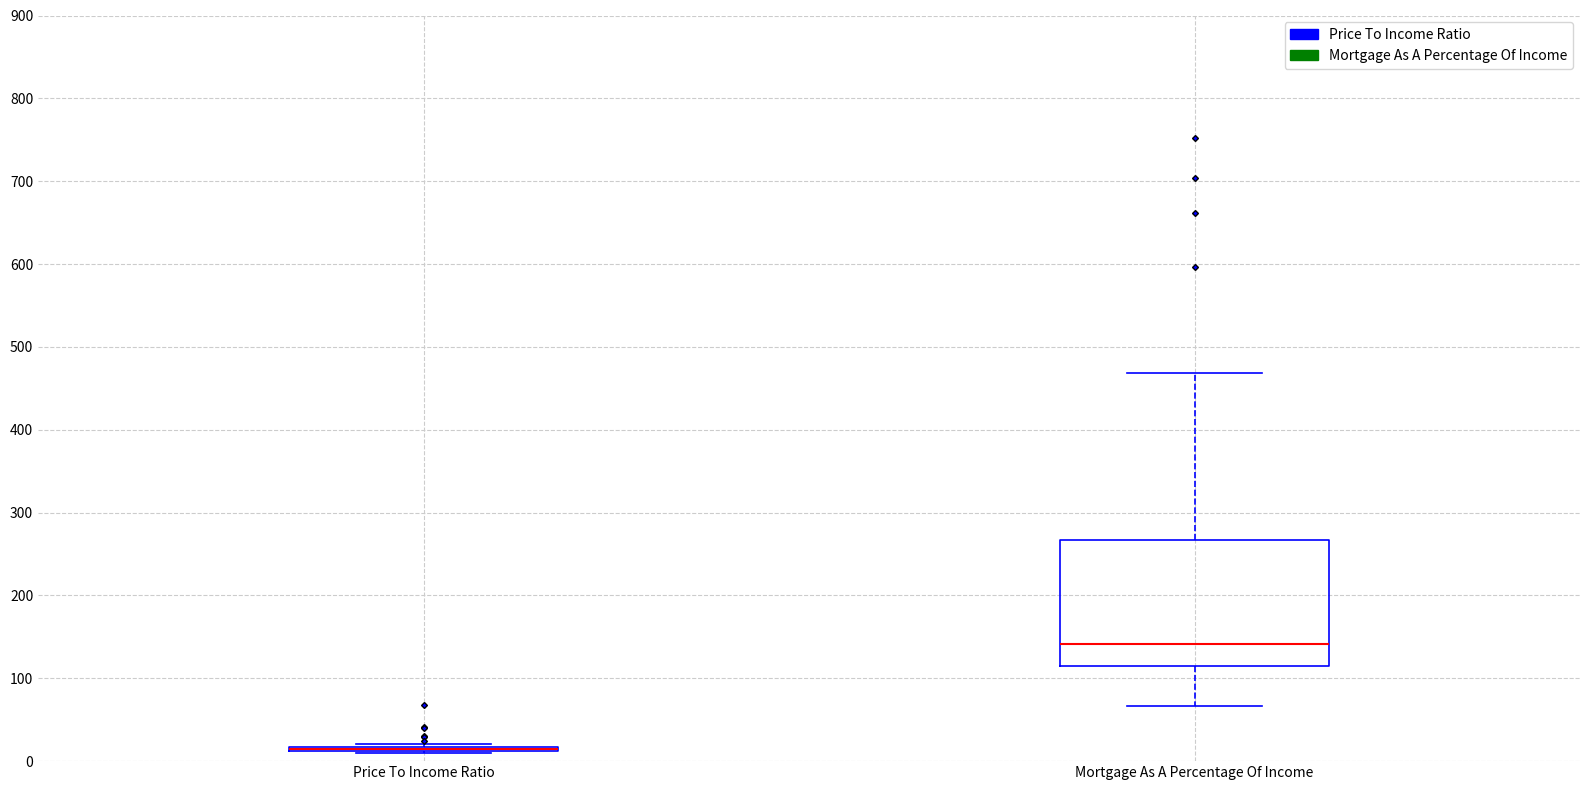

Where is the upper edge of the box for Mortgage As A Percentage Of Income on the y-axis? The values are not printed on the chart, so give them approximately, as read against the axis.

270